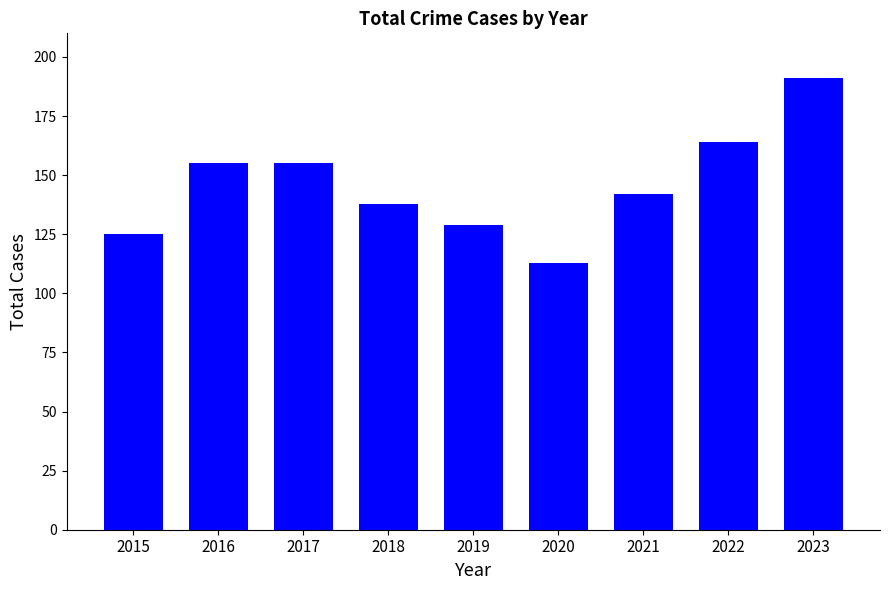

Reading left to right, what are all the values shown in this chart?

125	155	155	138	129	113	142	164	191